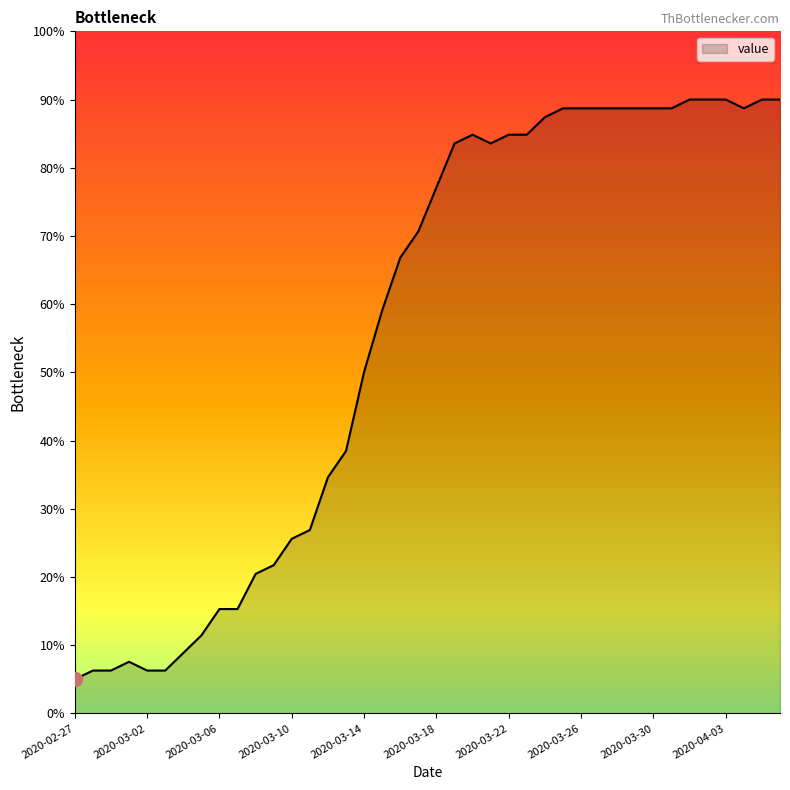

What is the difference between the maximum and minimum values?

85.0